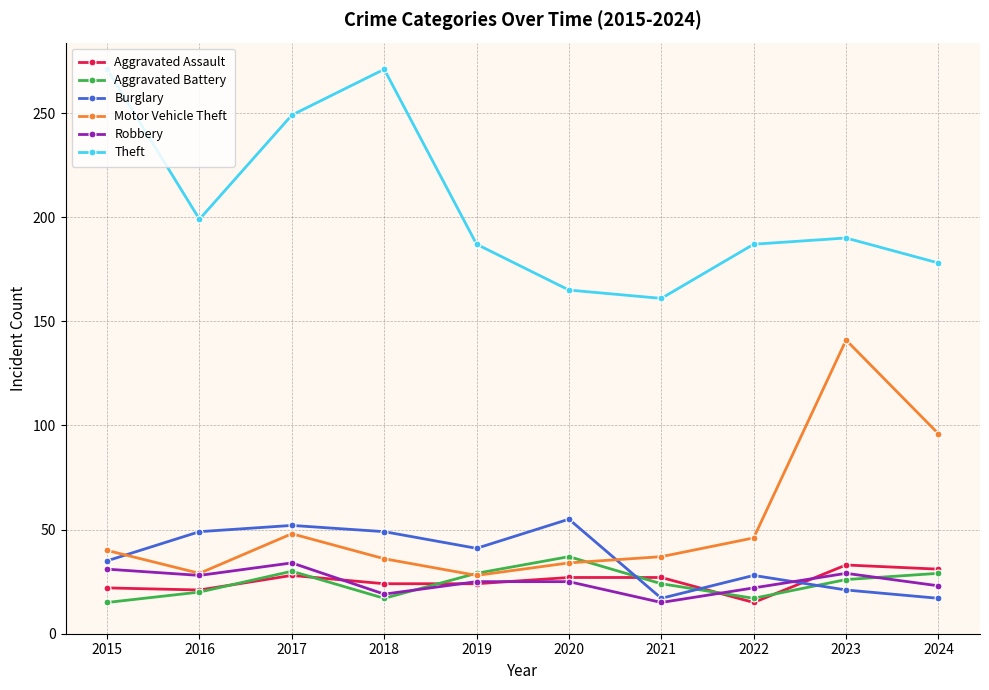

What is the total value across all series at 2016?

346